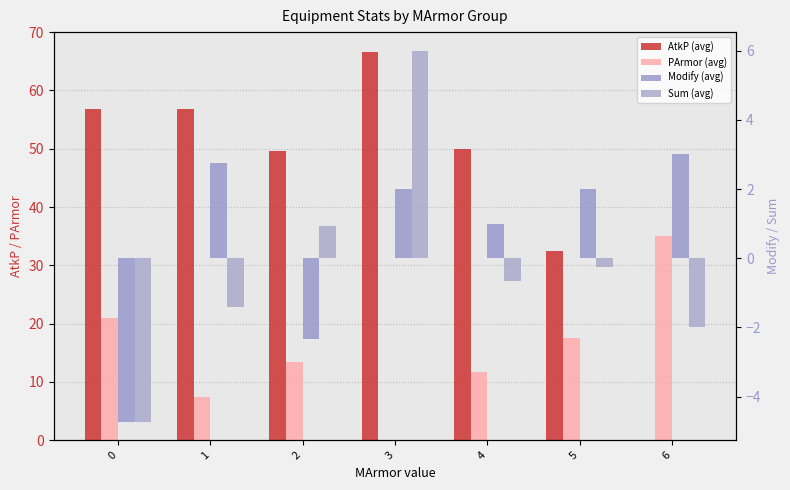

What are all the series names shown in the legend?

AtkP (avg), PArmor (avg), Modify (avg), Sum (avg)